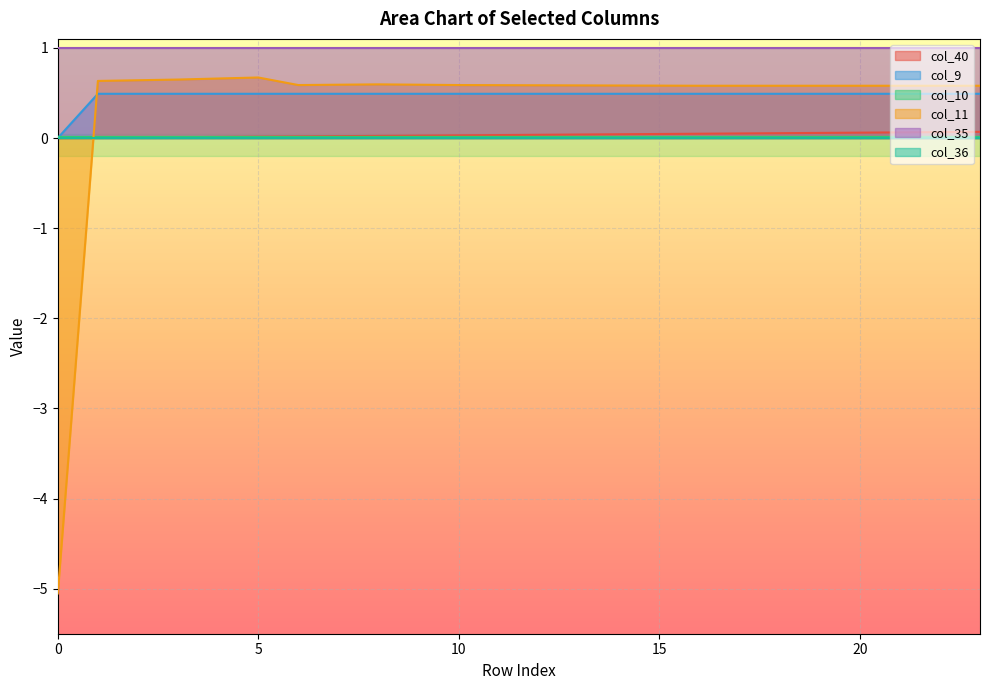

True or false: col_9 has more than 1 points higher than both neighbors.

False